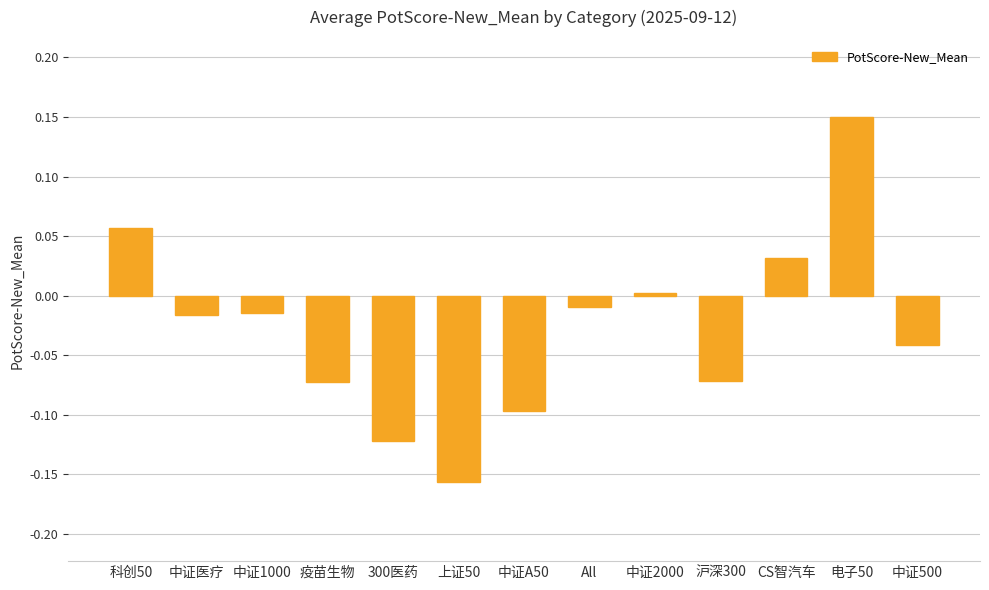

What is the label of the 2nd bar from the left?

中证医疗